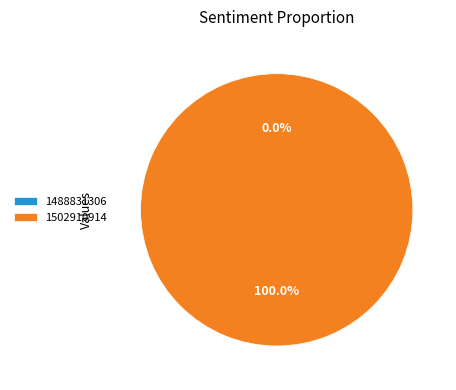

Does any single category account for the majority?

Yes